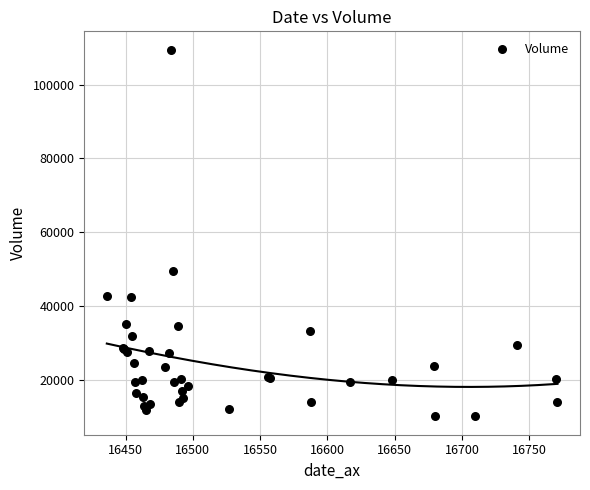

What Y value in the scatter plot is closest to 59796?

49474